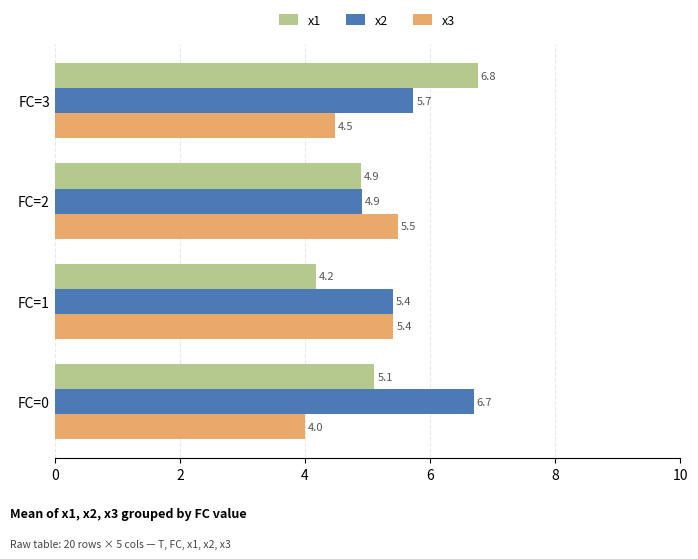

Rank the series by their maximum value, from highest to lowest.

x1, x2, x3